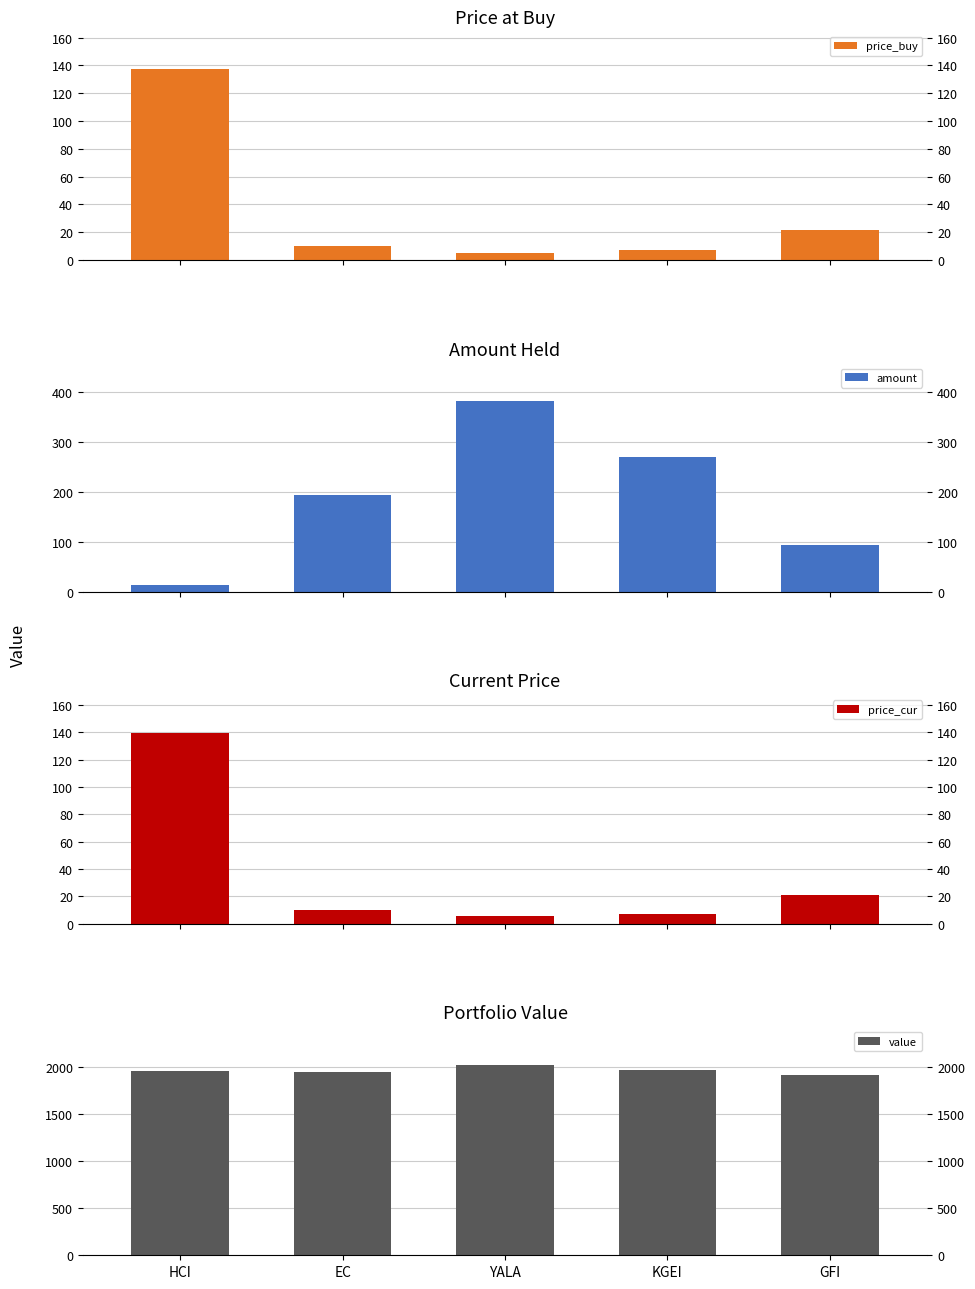

At which category is the sum across all series the highest?

YALA